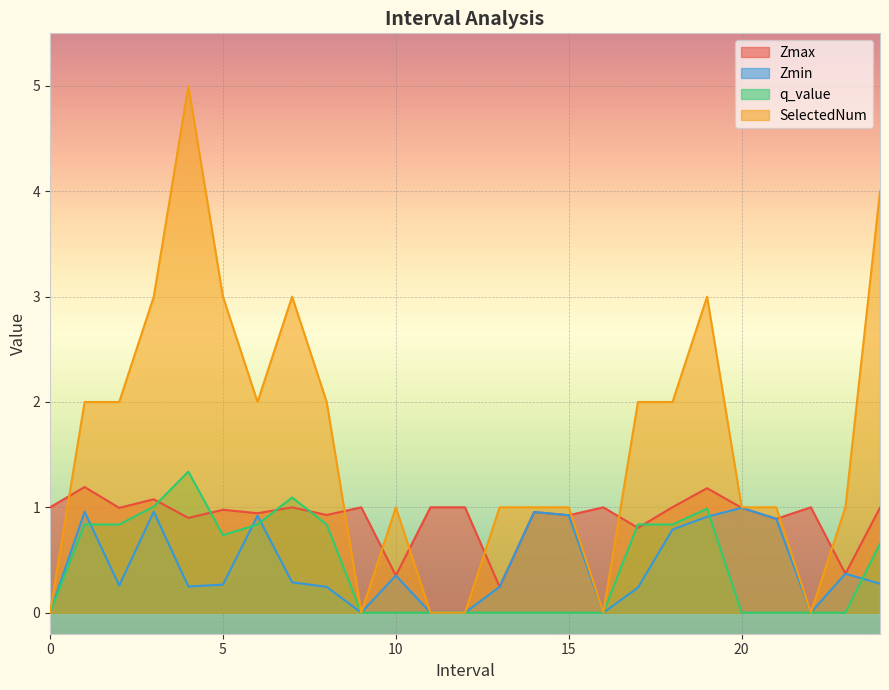

Reading left to right, what are all the values shown in this chart?

Zmax: 0=1.0	1.0=1.2	2.0=1.0	3.0=1.1	4.0=0.9	5.0=1.0	6.0=0.9	7.0=1.0	8.0=0.9	9=1.0	10.0=0.4	11=1.0	12=1.0	13.0=0.2	14.0=1.0	15.0=0.9	16=1.0	17.0=0.8	18.0=1.0	19.0=1.2	20.0=1.0	21.0=0.9	22=1.0	23.0=0.4	24.0=1.0
Zmin: 0=0.0	1.0=1.0	2.0=0.3	3.0=1.0	4.0=0.2	5.0=0.3	6.0=0.9	7.0=0.3	8.0=0.2	9=0.0	10.0=0.4	11=0.0	12=0.0	13.0=0.2	14.0=1.0	15.0=0.9	16=0.0	17.0=0.2	18.0=0.8	19.0=0.9	20.0=1.0	21.0=0.9	22=0.0	23.0=0.4	24.0=0.3
q_value: 0=0.0	1.0=0.8	2.0=0.8	3.0=1.0	4.0=1.3	5.0=0.7	6.0=0.8	7.0=1.1	8.0=0.8	9=0.0	10.0=0.0	11=0.0	12=0.0	13.0=0.0	14.0=0.0	15.0=0.0	16=0.0	17.0=0.8	18.0=0.8	19.0=1.0	20.0=0.0	21.0=0.0	22=0.0	23.0=0.0	24.0=0.7
SelectedNum: 0=0.0	1.0=2.0	2.0=2.0	3.0=3.0	4.0=5.0	5.0=3.0	6.0=2.0	7.0=3.0	8.0=2.0	9=0.0	10.0=1.0	11=0.0	12=0.0	13.0=1.0	14.0=1.0	15.0=1.0	16=0.0	17.0=2.0	18.0=2.0	19.0=3.0	20.0=1.0	21.0=1.0	22=0.0	23.0=1.0	24.0=4.0